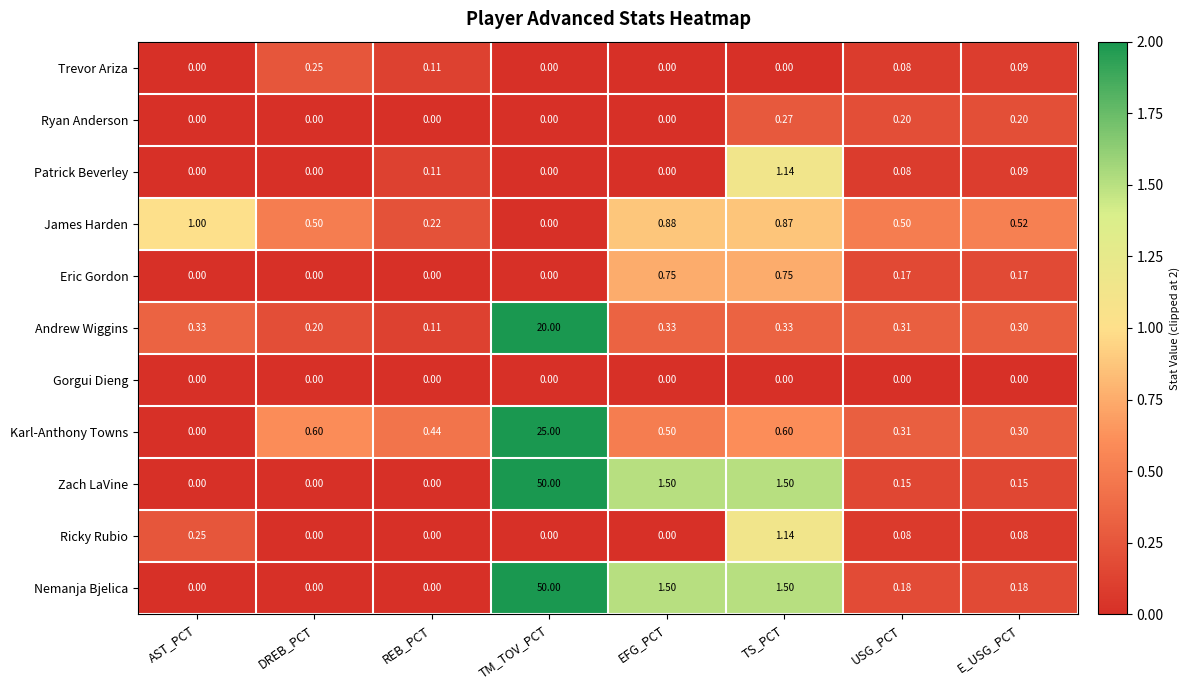

At which category is the sum across all series the highest?

TM_TOV_PCT